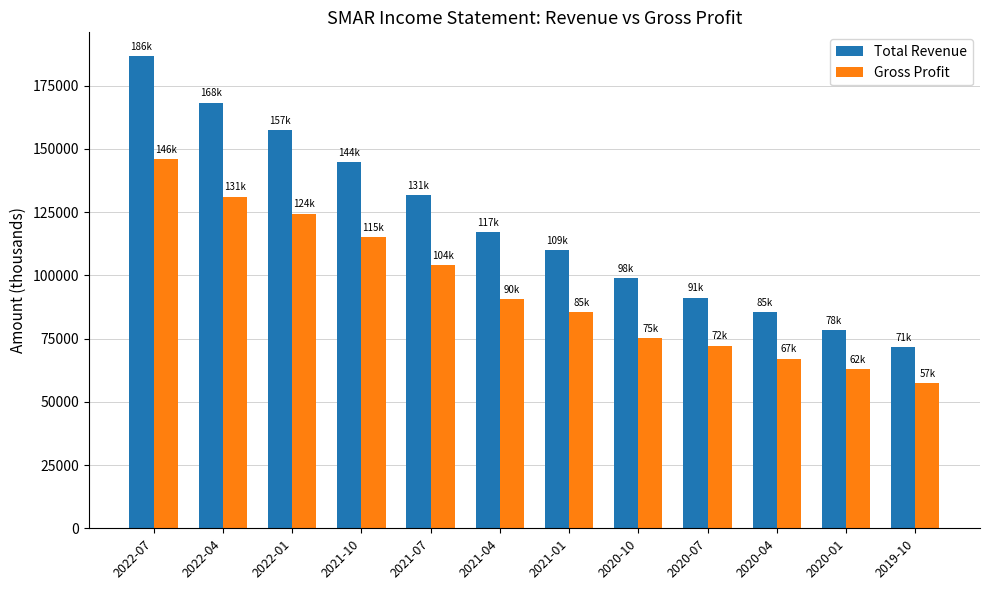

How many data points in Total Revenue are less than 117100?

6